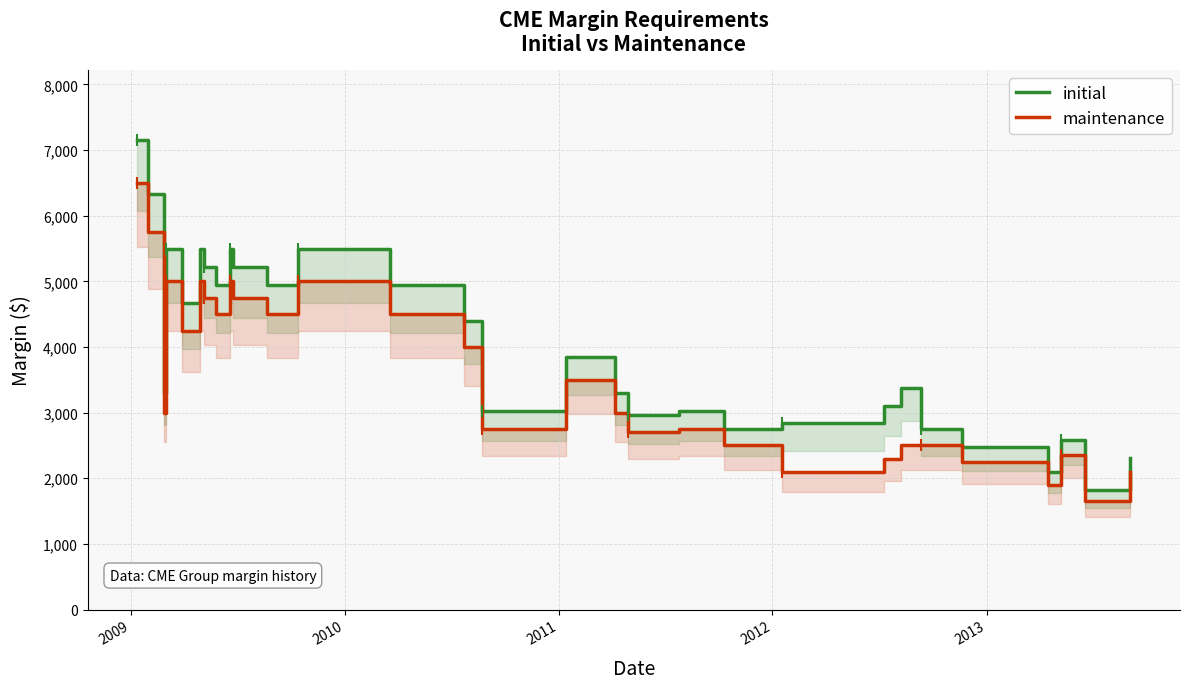

What is the lowest value of the initial series?

1815